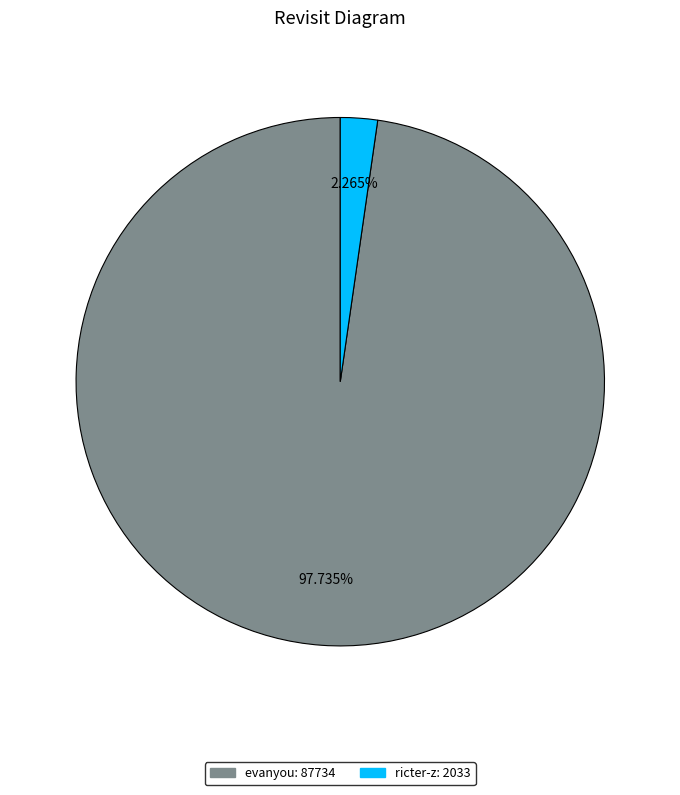

What is the largest slice in the pie chart?

evanyou